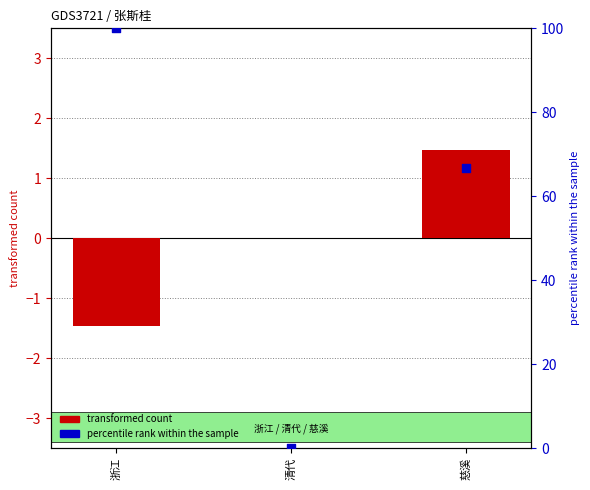

Which series reaches the maximum Y coordinate?

percentile rank within the sample